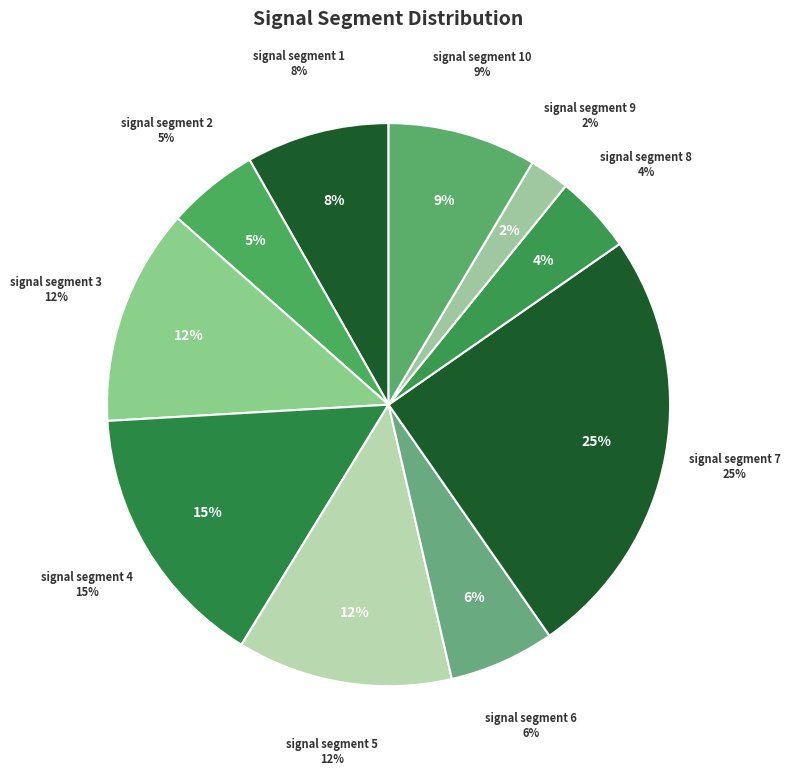

To the nearest percent, what is the difference between the largest and smallest slice percentages?

23%